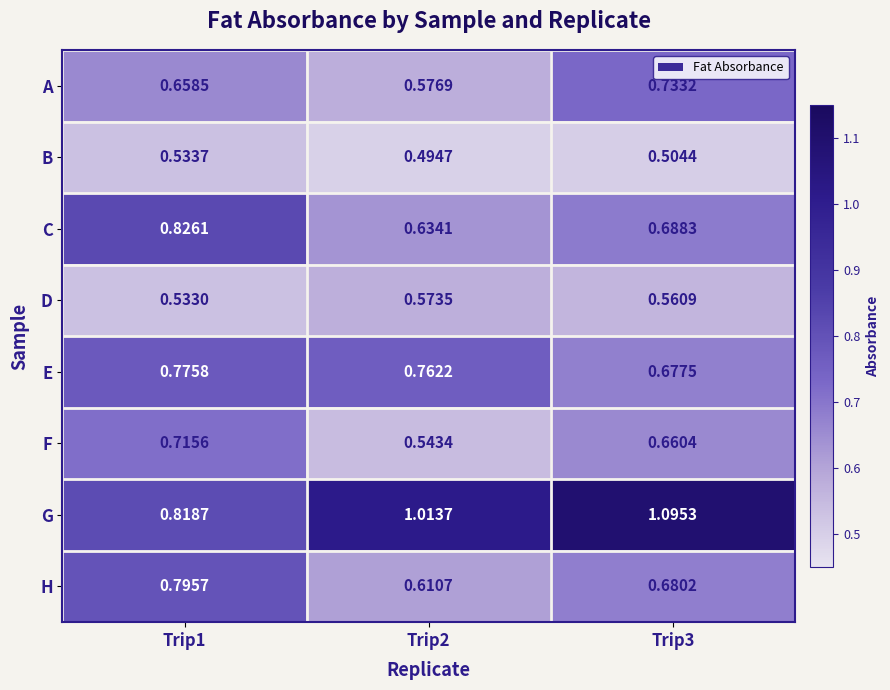

Which series has the widest spread of values?

G